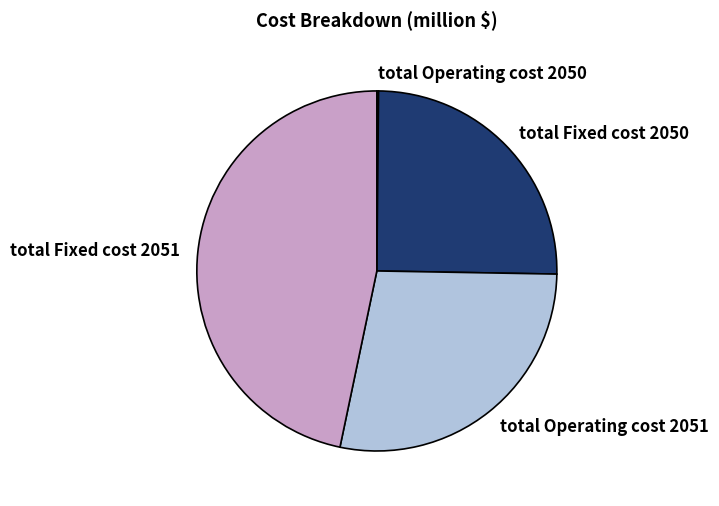

Combined, do total Operating cost 2051 and total Fixed cost 2050 account for over 50%?

Yes